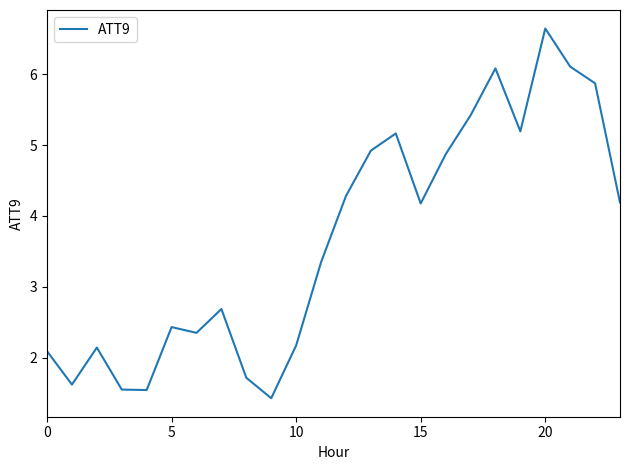

What is the maximum value shown in the chart?

6.6